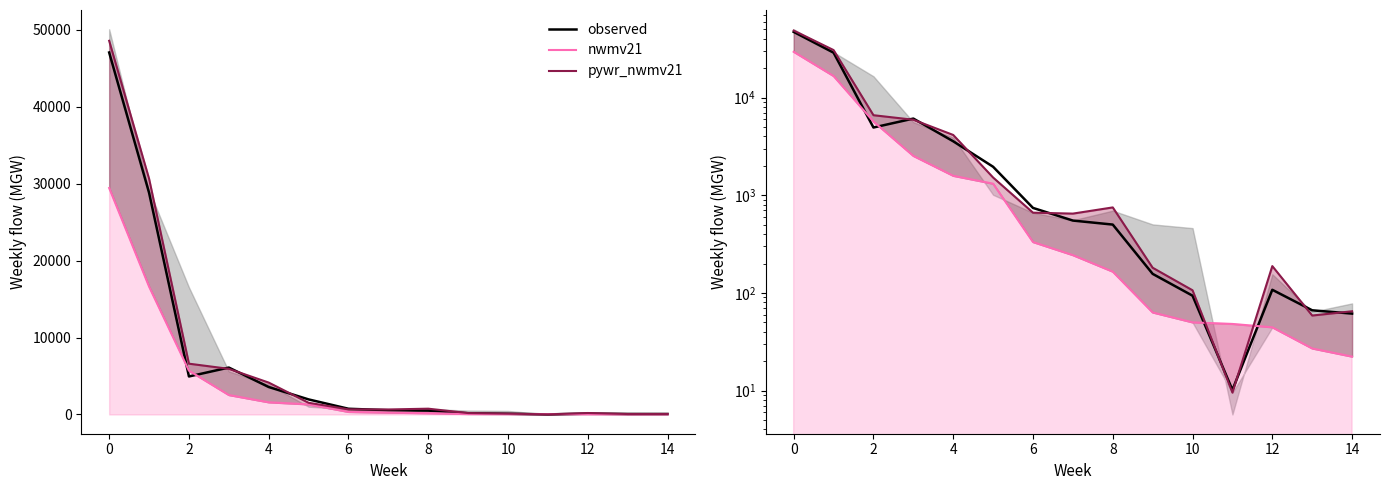

How many data points in nwmv21 are above 243?

8